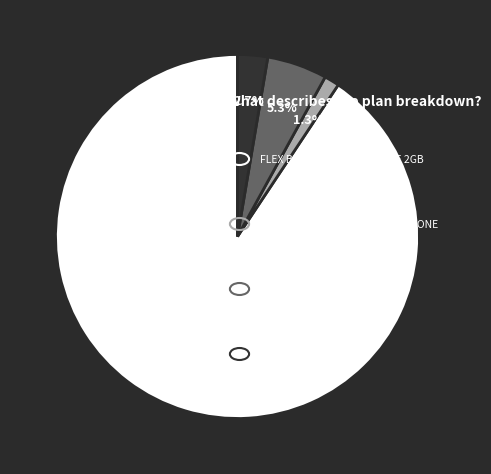

Count the number of slices in the pie.

4